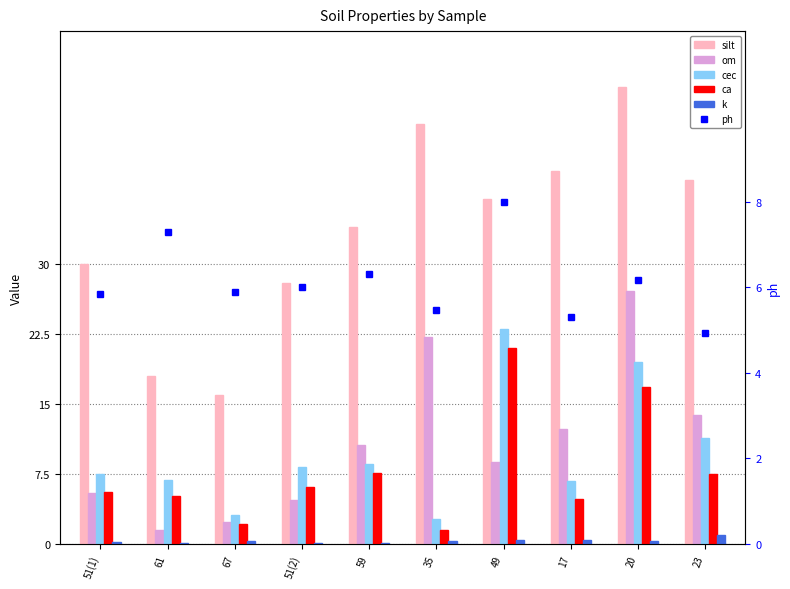

What is the spread (max minus min) of values at 67?

15.7